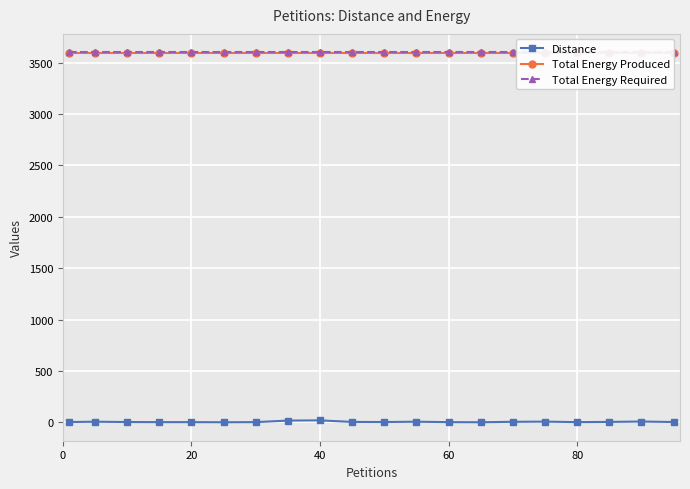

How many lines are shown in the chart?

3